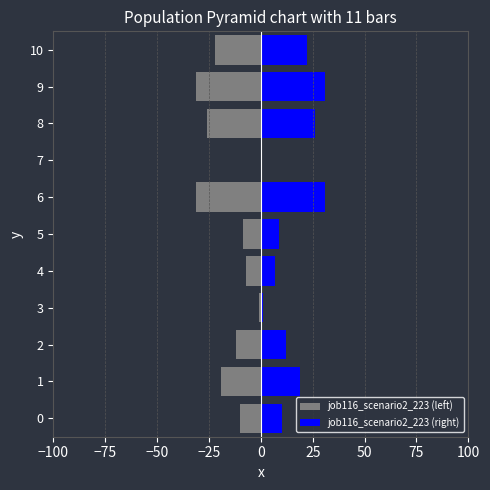

What is the minimum value shown in the chart?

-31.0